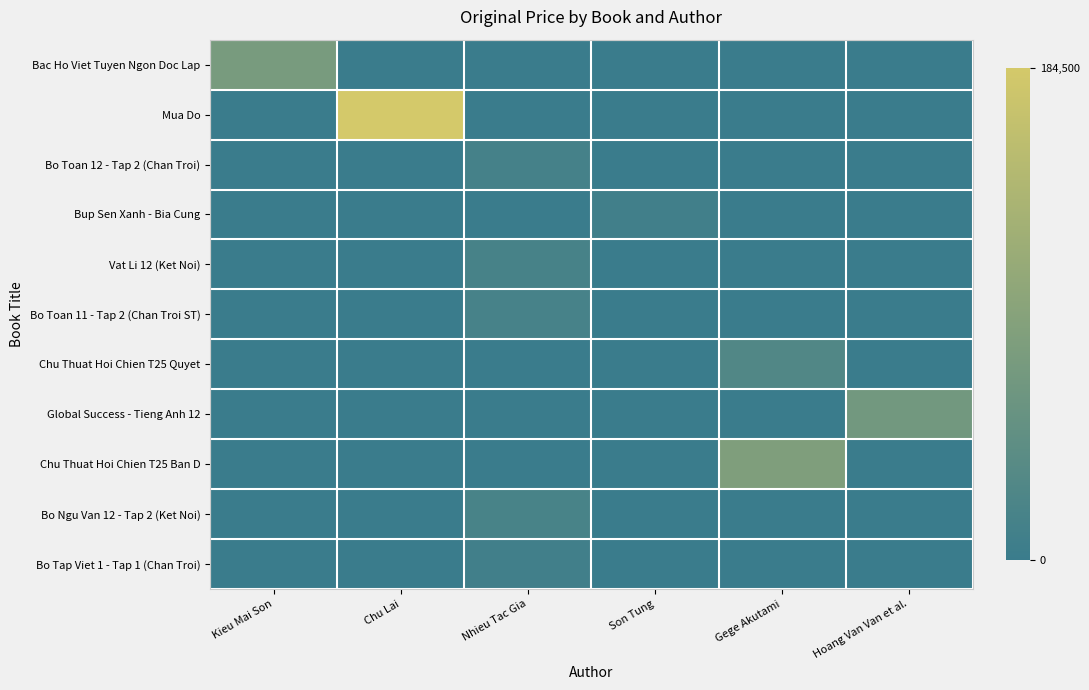

At which category is the sum across all series the highest?

Chu Lai